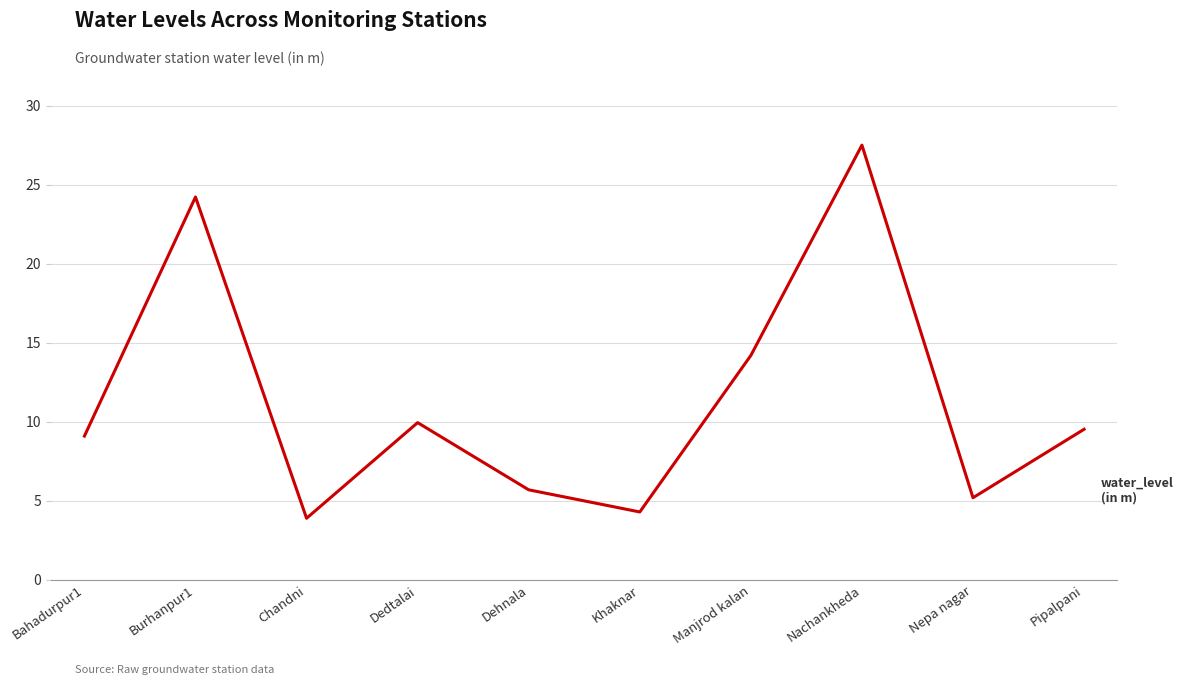

What is the approximate value at Dehnala?

5.7